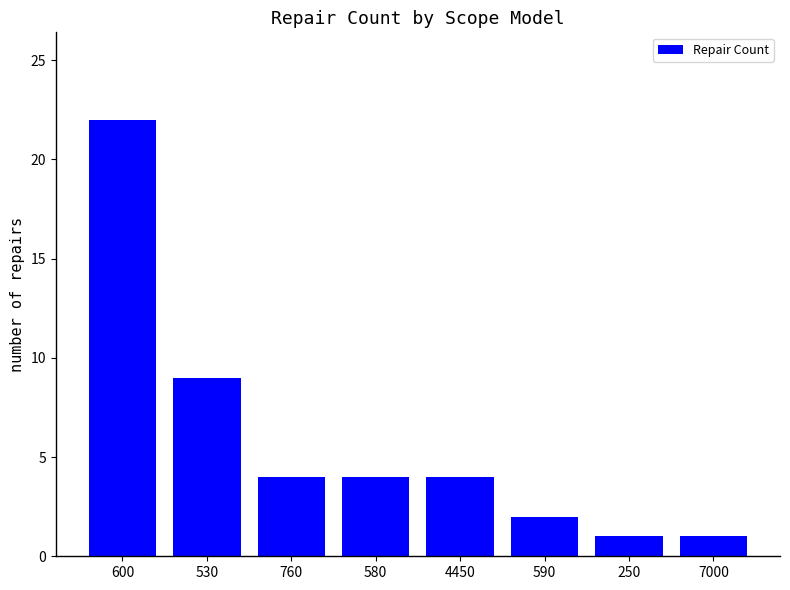

Approximately how many times larger is the value at 7000 compared to 590?

0.5